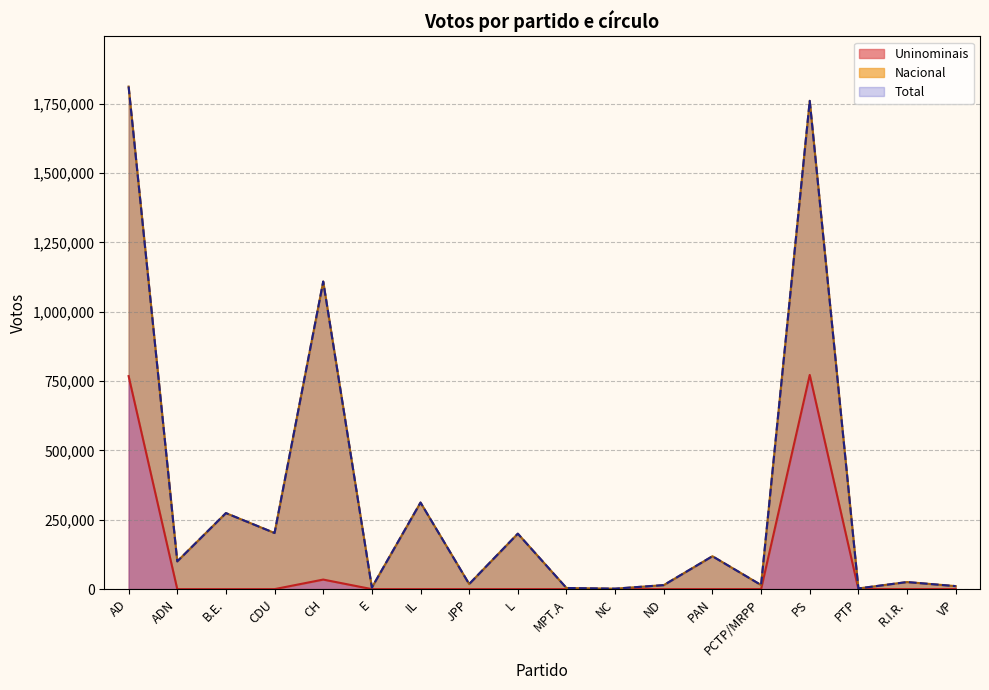

True or false: Uninominais has a value of 0 at NC.

True